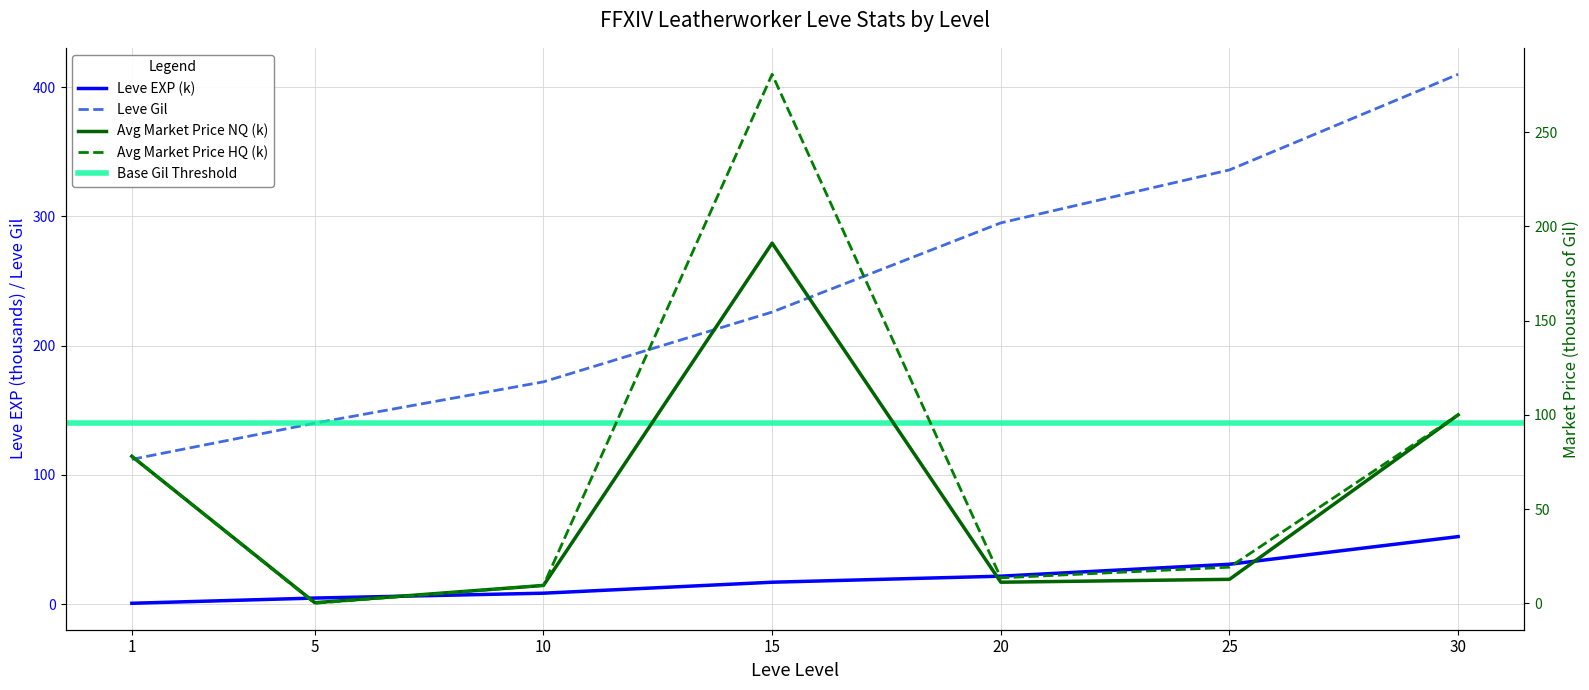

At which category is the sum across all series the highest?

15